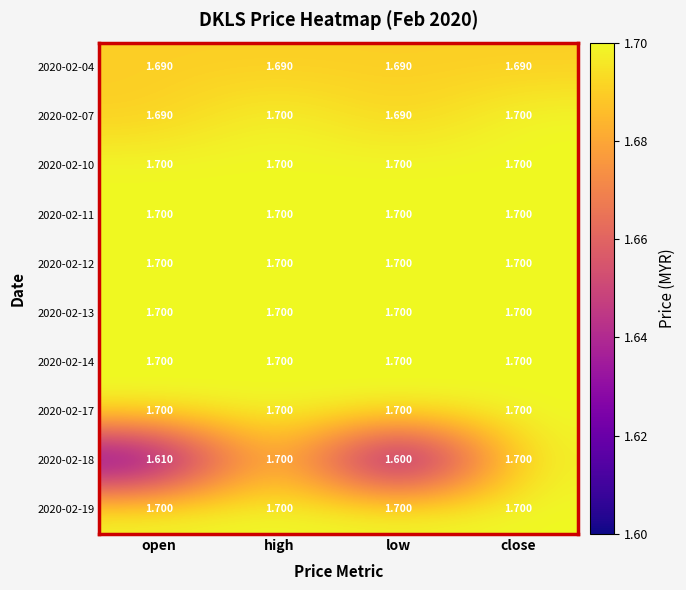

At which label does 2020-02-18 reach its minimum?

low